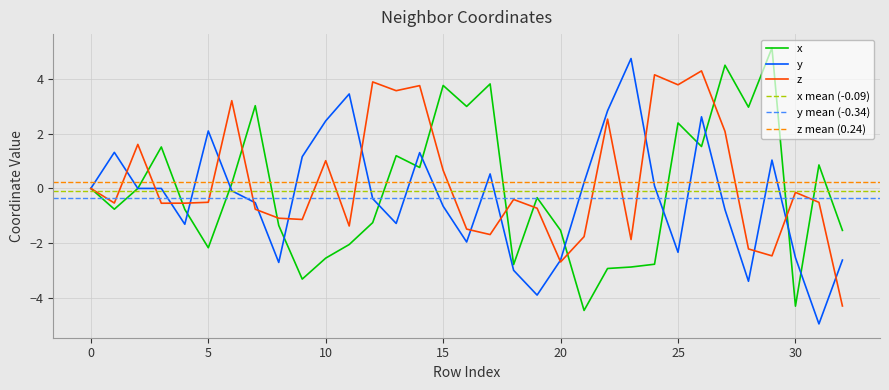

The value of y at 14 is 0.9. True or false?

False